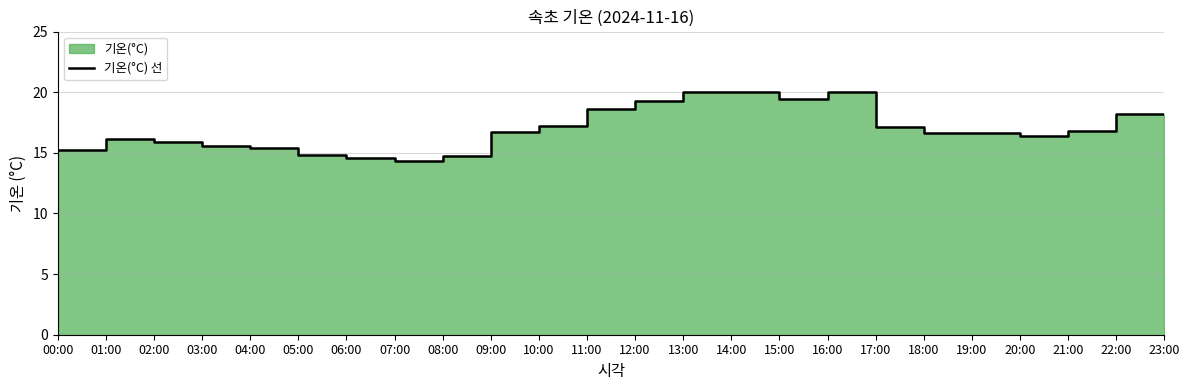

The chart shows a value of 13.4 at 13:00. True or false?

False